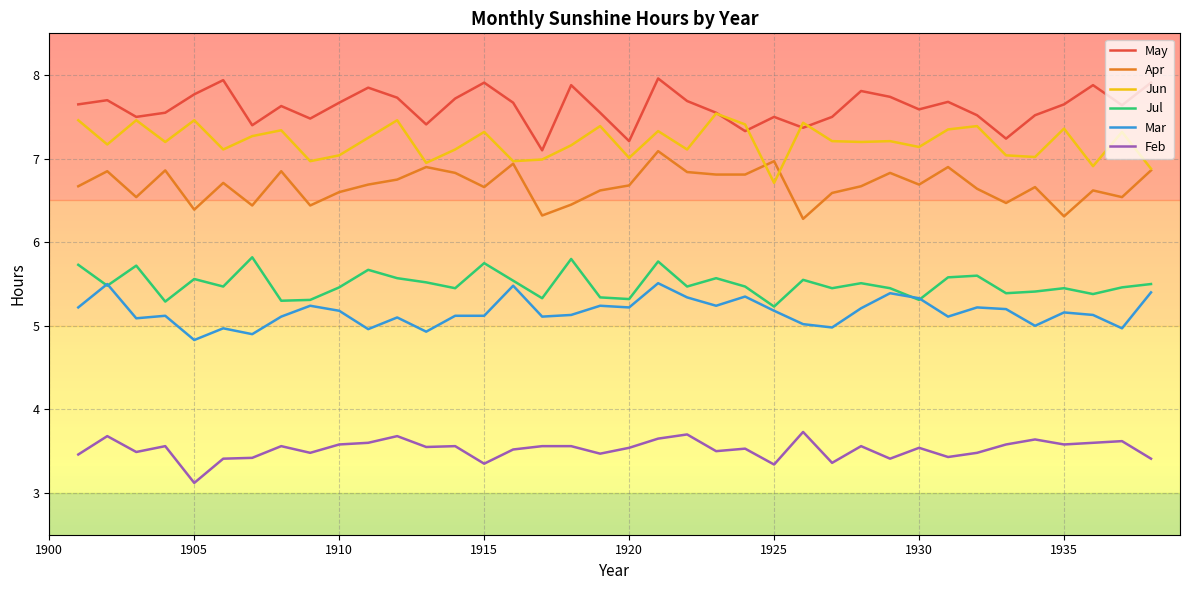

Is this an area chart (filled region under the line)?

No